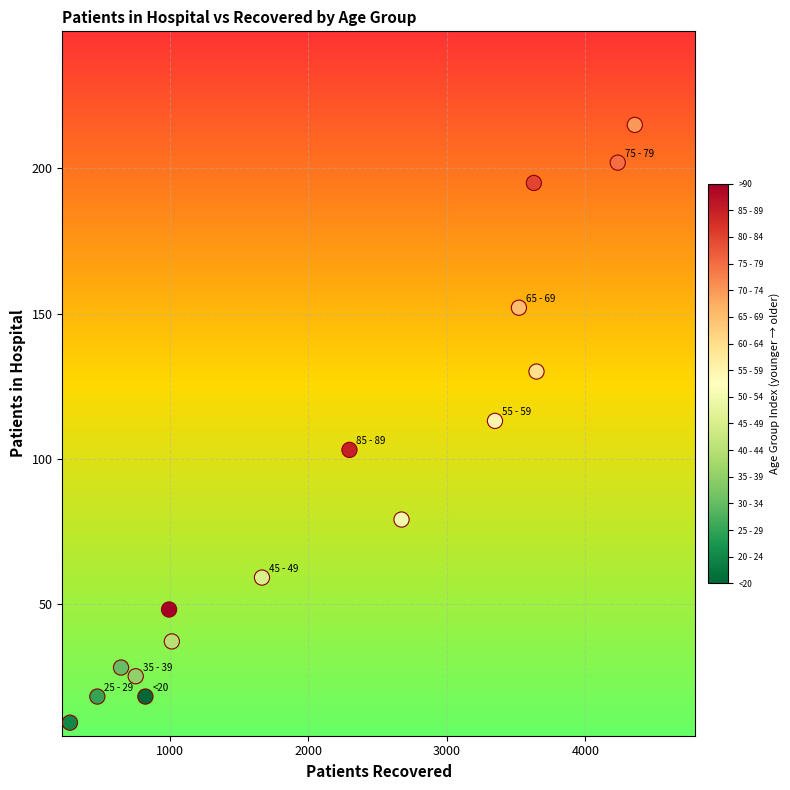

What is the range of Y values (max minus min)?

206